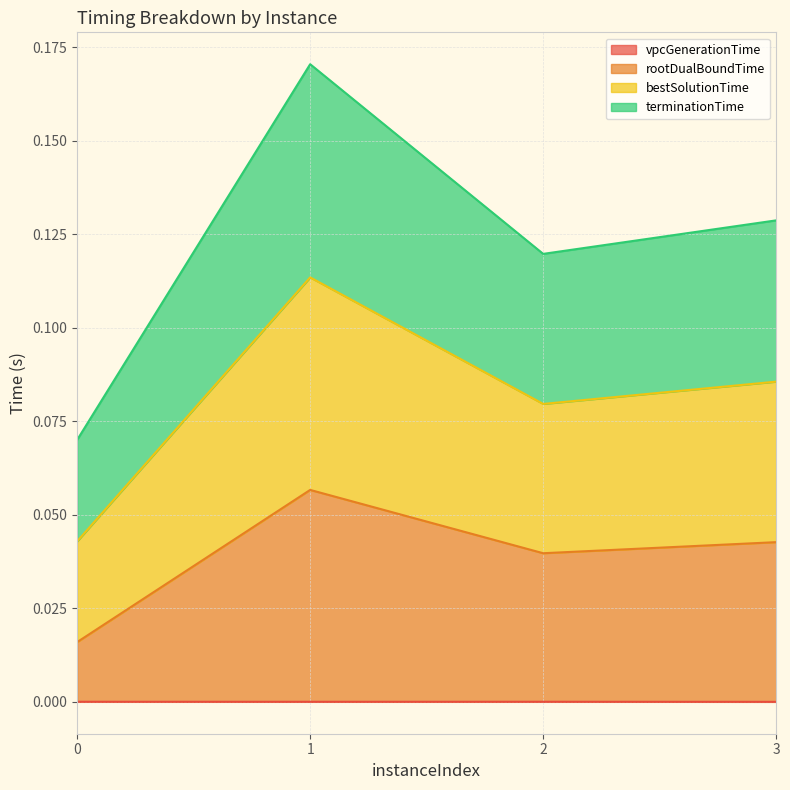

How many lines are shown in the chart?

4